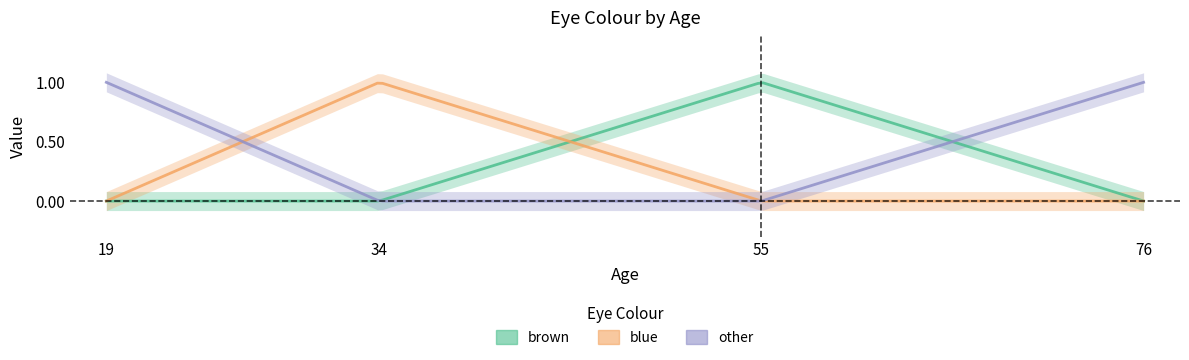

Reading left to right, transcribe all the data shown in this chart.

brown: 0	0	1	0
blue: 0	1	0	0
other: 1	0	0	1